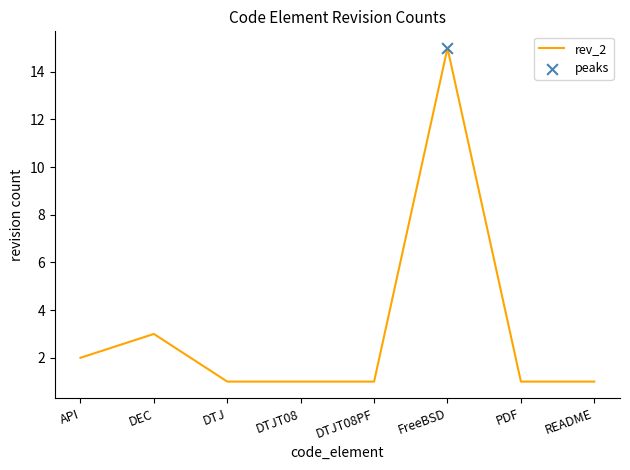

Between API and FreeBSD, which is larger?

FreeBSD